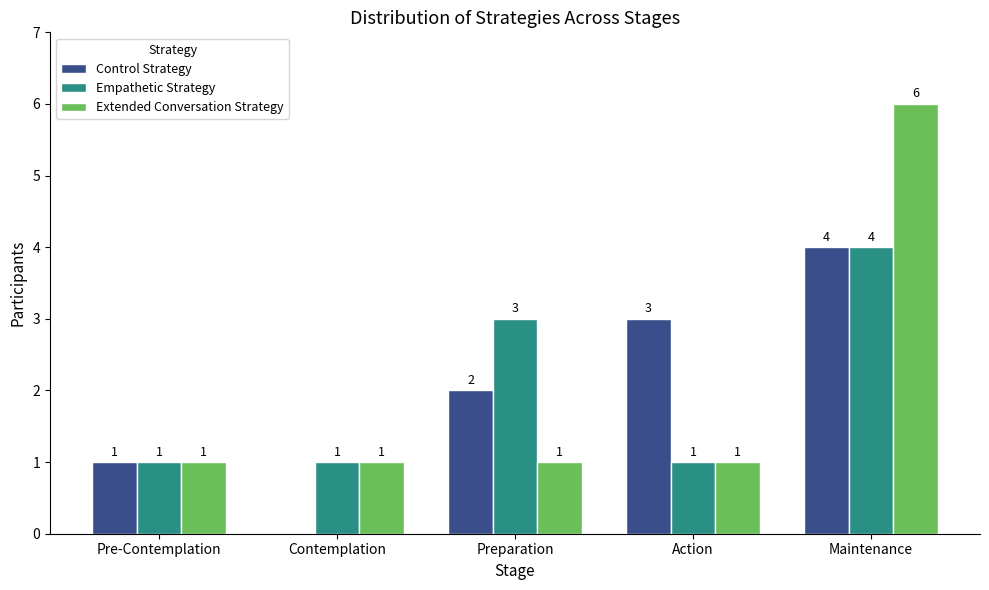

How many series are shown in this chart?

3